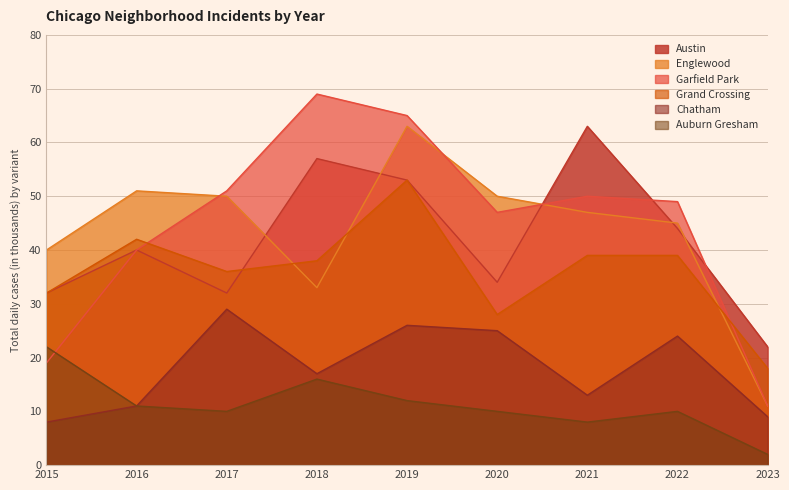

At which category does the chart reach its peak across all series?

2018